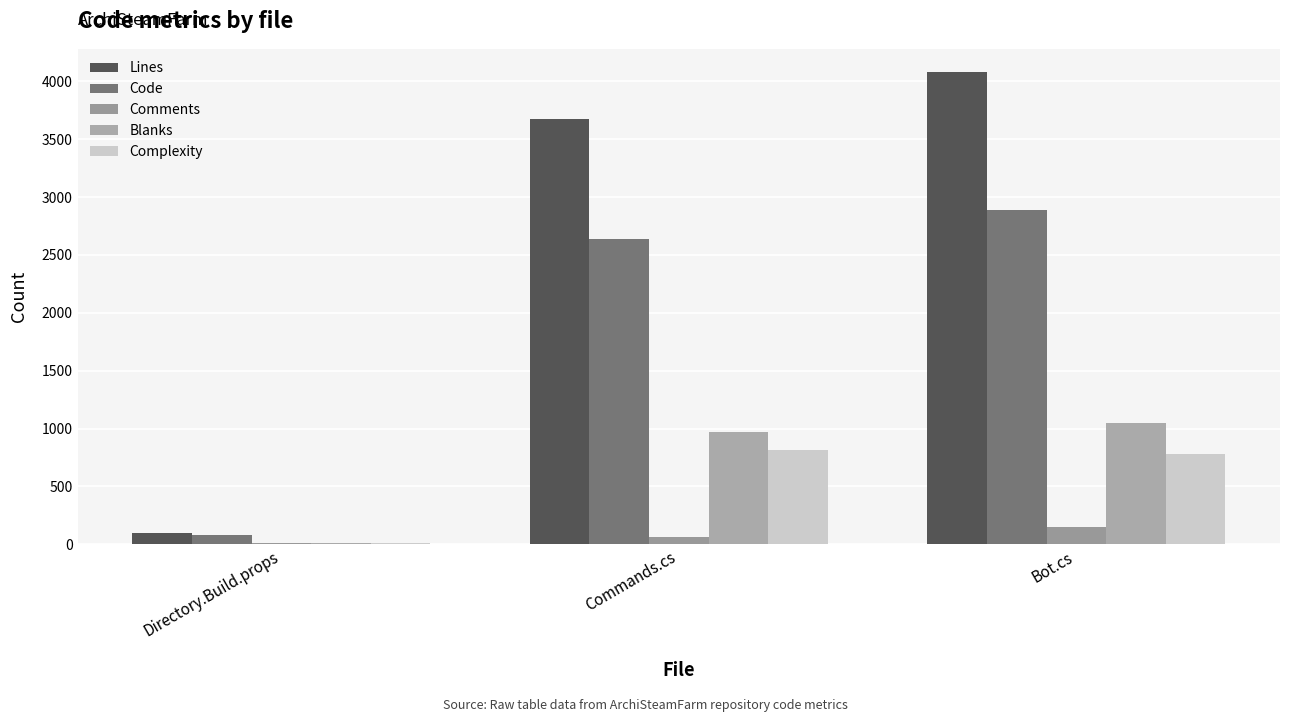

What is the label of the 1st bar from the right?

Bot.cs